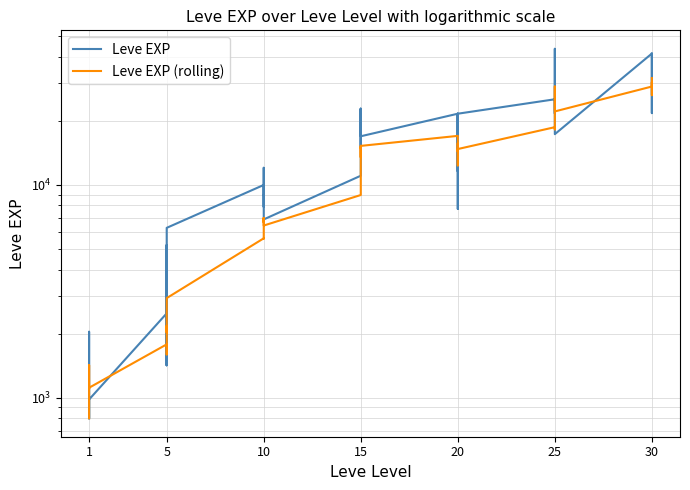

Where is the first local maximum for Leve EXP?

1